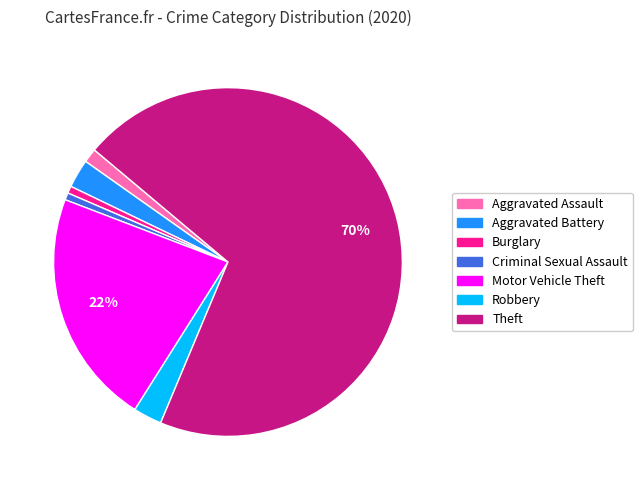

Is Robbery the majority of the pie?

No